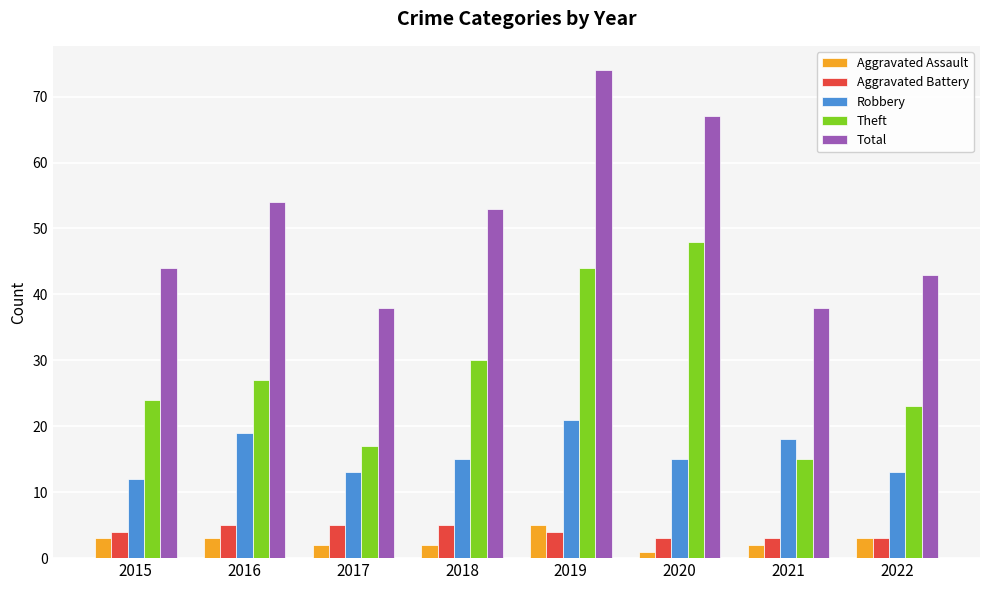

What is the smallest value displayed?

1